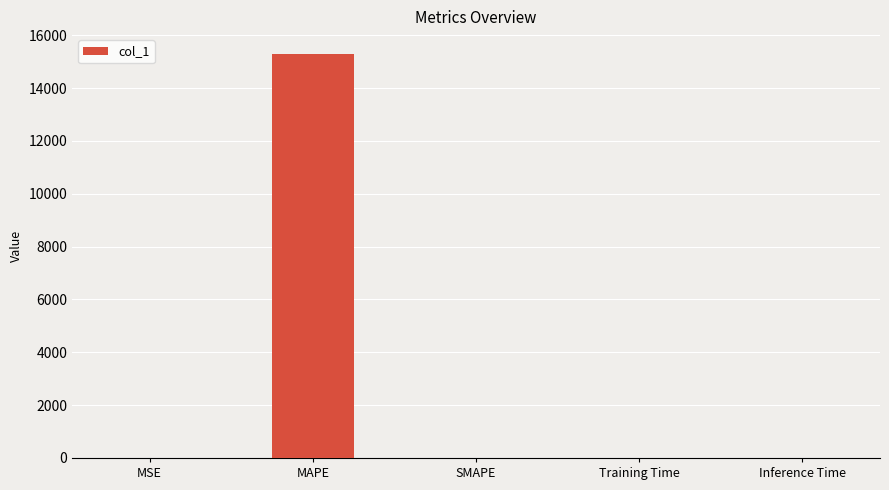

Read the value at Training Time.

0.3